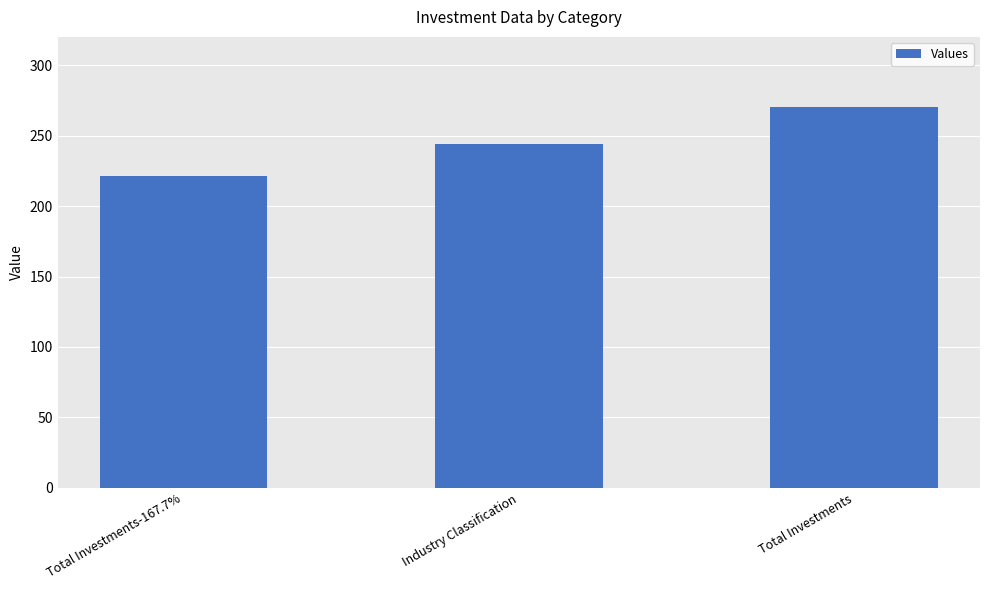

What is the change in value from Total Investments-167.7% to Total Investments?

+49